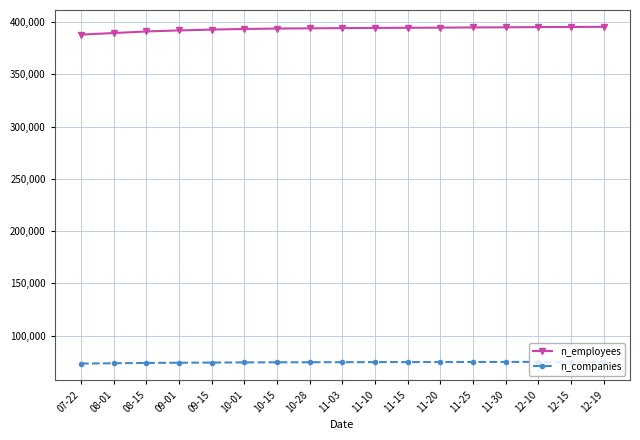

The n_companies series shows 74000 at 09-01. True or false?

True